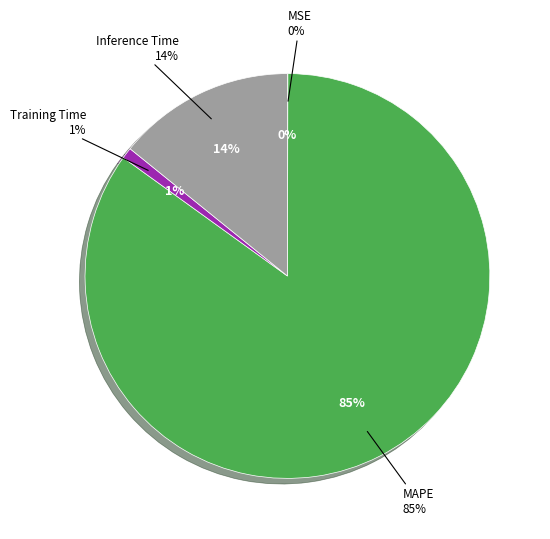

How many segments does this pie chart have?

4